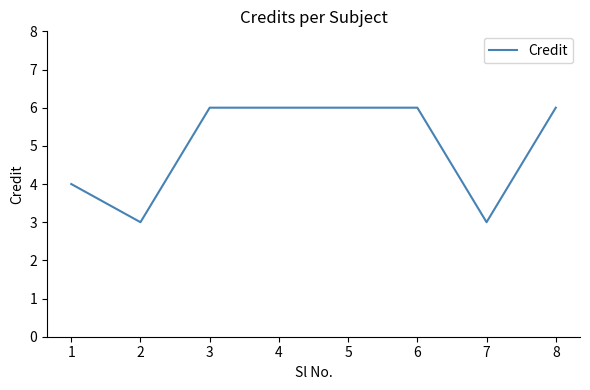

The chart shows a value of 6 at 5. True or false?

True